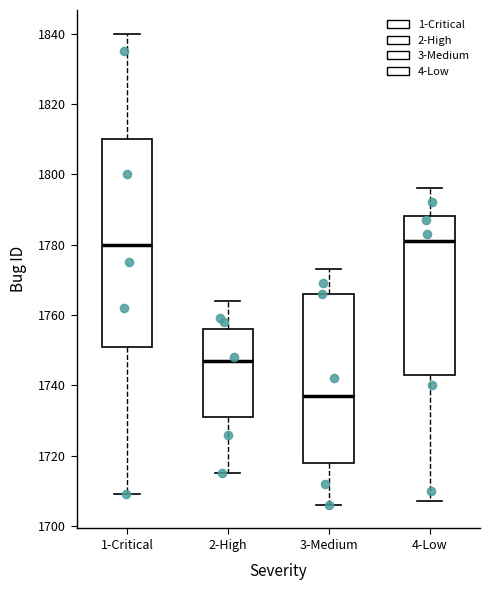

Reading left to right, read every box against the y-axis: the position of its median line, the range the box covers, and the ends of its whiskers. The values are not printed on the chart, so give them approximately, as read against the axis.

1-Critical: median 1780, box 1752 to 1810, whiskers 1710 to 1840
2-High: median 1748, box 1732 to 1756, whiskers 1716 to 1764
3-Medium: median 1738, box 1718 to 1766, whiskers 1706 to 1774
4-Low: median 1782, box 1744 to 1788, whiskers 1708 to 1796